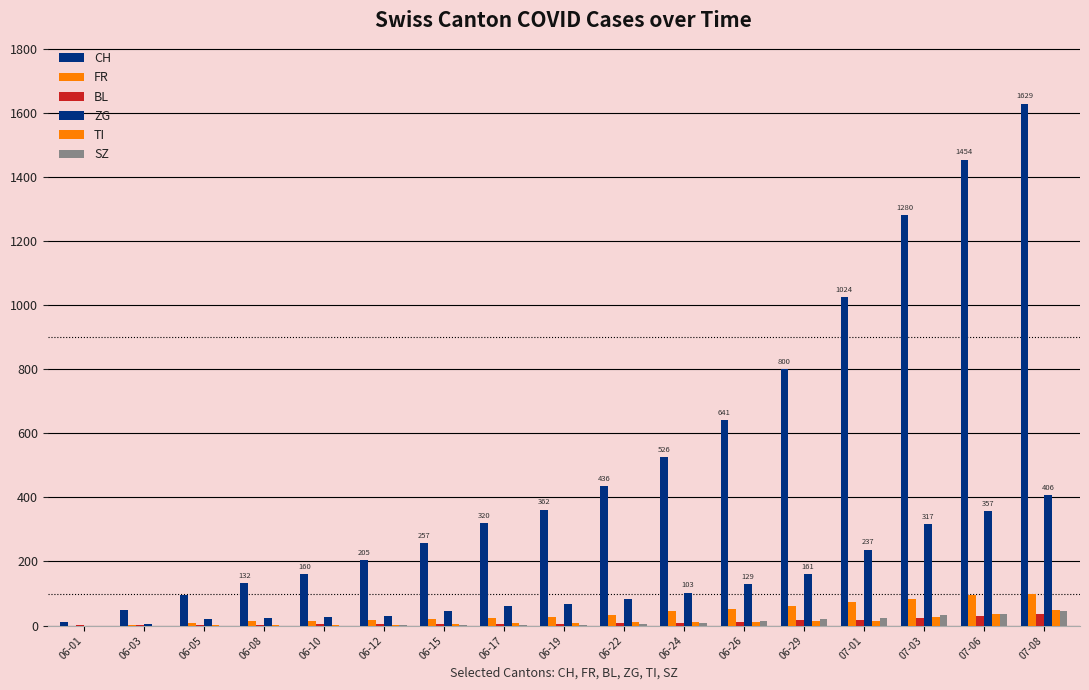

Between 06-05 and 06-15, which series saw the biggest shift?

CH